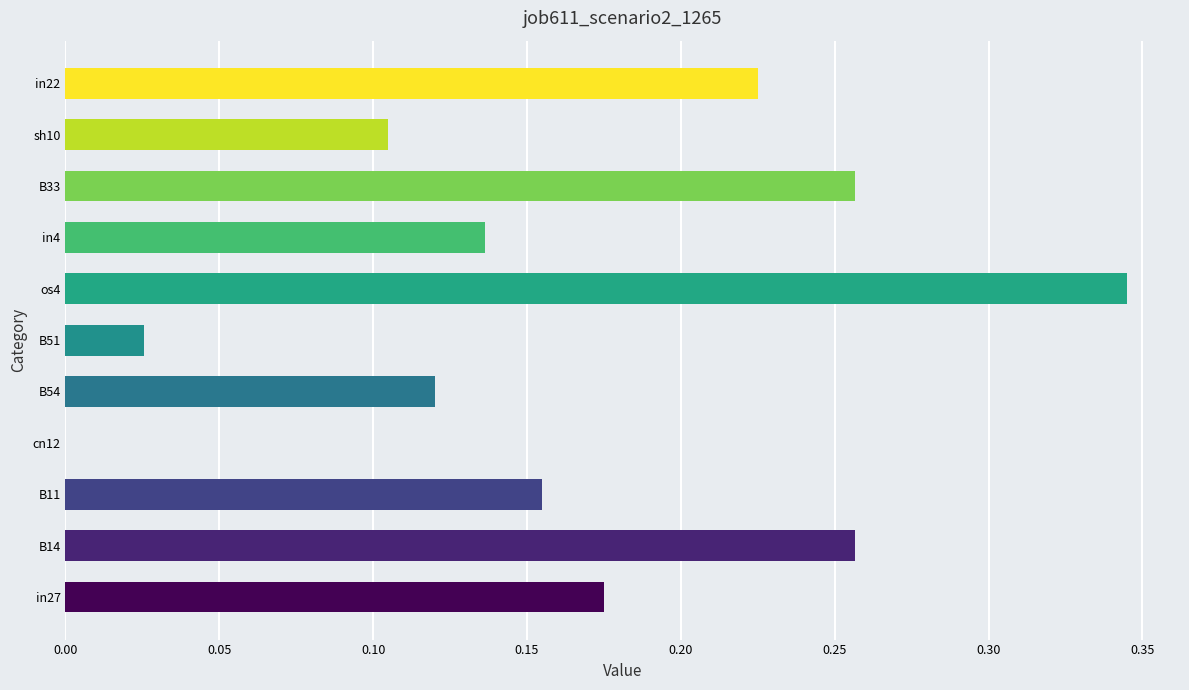

The chart shows a value of 0.0 at B51. True or false?

True